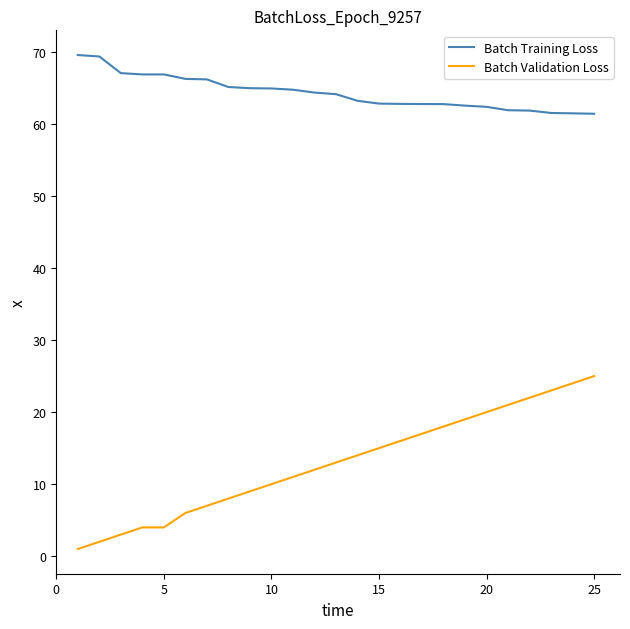

True or false: Batch Validation Loss and Batch Training Loss cross at least once.

False